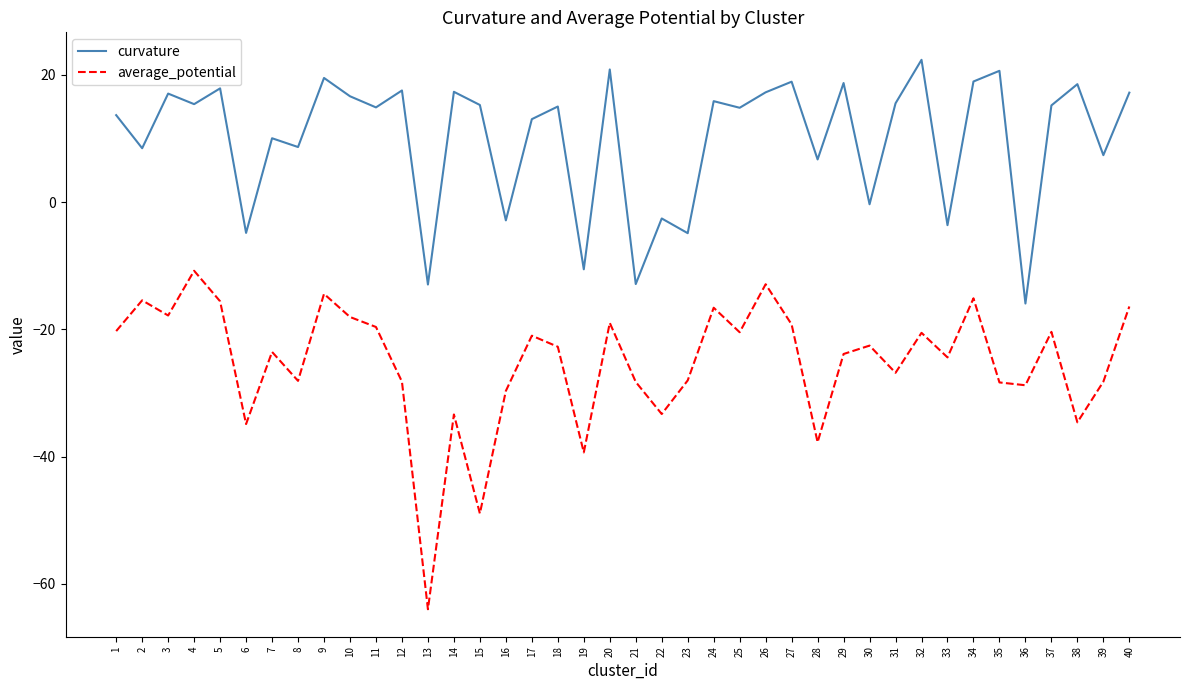

What is the difference between the curvature values at 10 and 7?

6.6